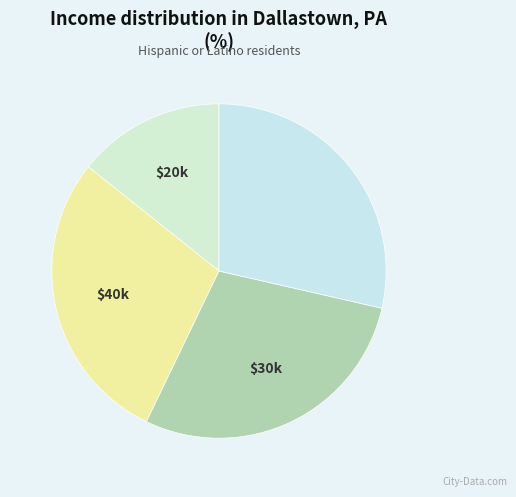

Count the number of slices in the pie.

4